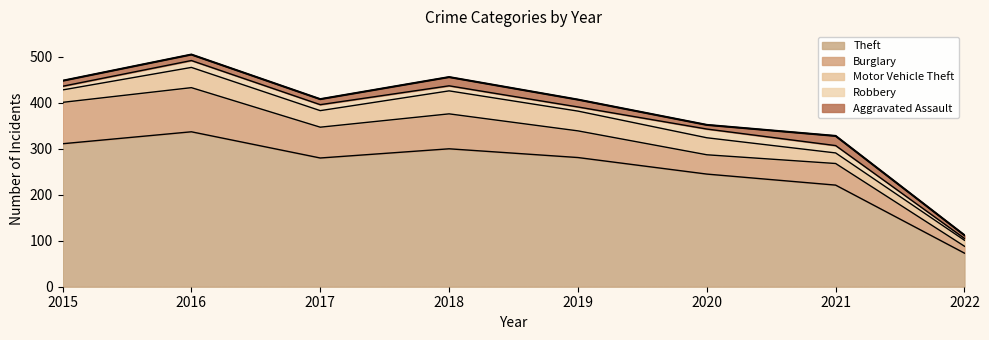

Rank the categories by Theft value from lowest to highest.

2022, 2021, 2020, 2017, 2019, 2018, 2015, 2016